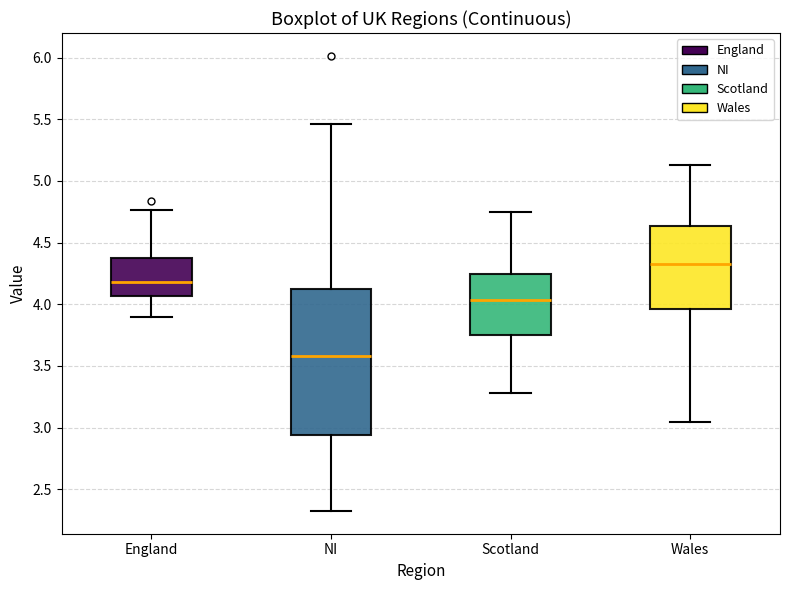

Reading left to right, transcribe this box plot: for each box, give where its median line is, the range the box spans, and where its two whiskers end, as read against the y-axis. The values are not printed on the chart, so give them approximately, as read against the axis.

England: median 4.20, box 4.05 to 4.35, whiskers 3.90 to 4.75
NI: median 3.60, box 2.95 to 4.10, whiskers 2.30 to 5.45
Scotland: median 4.05, box 3.75 to 4.25, whiskers 3.30 to 4.75
Wales: median 4.30, box 3.95 to 4.65, whiskers 3.05 to 5.15